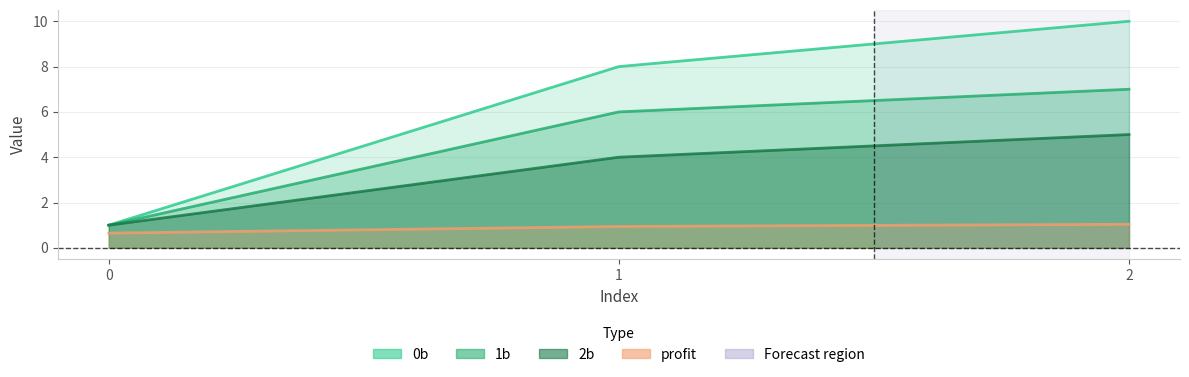

What is the maximum value shown in the chart?

10.0